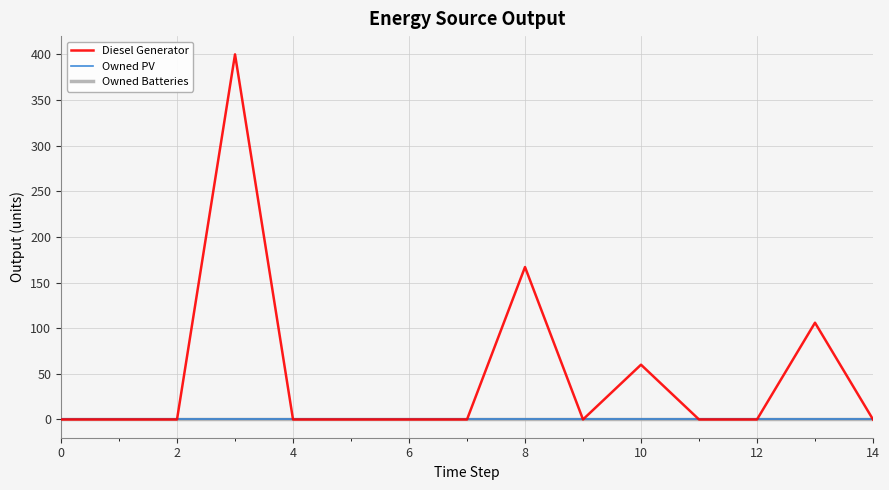

Does the chart display data point markers on the line(s)?

No